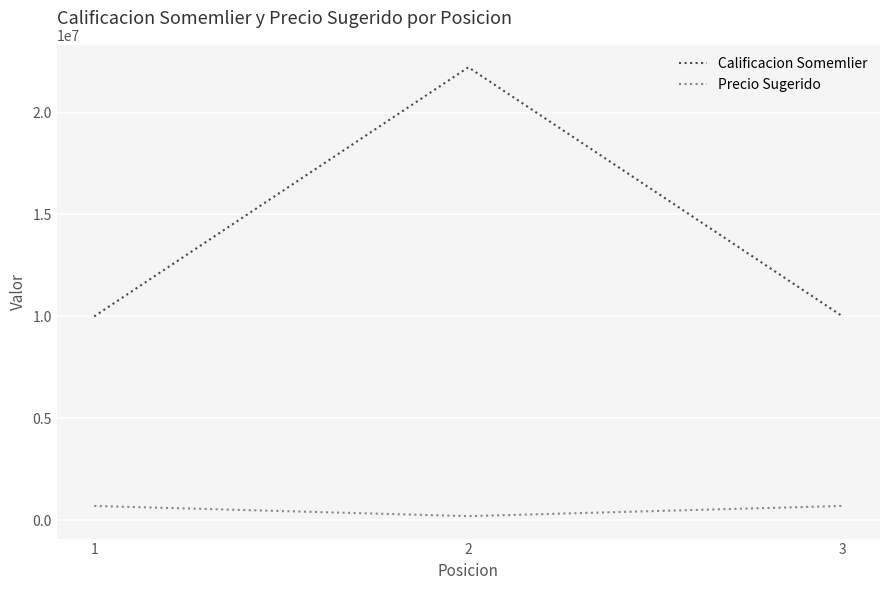

How many categories are shown in the chart?

3